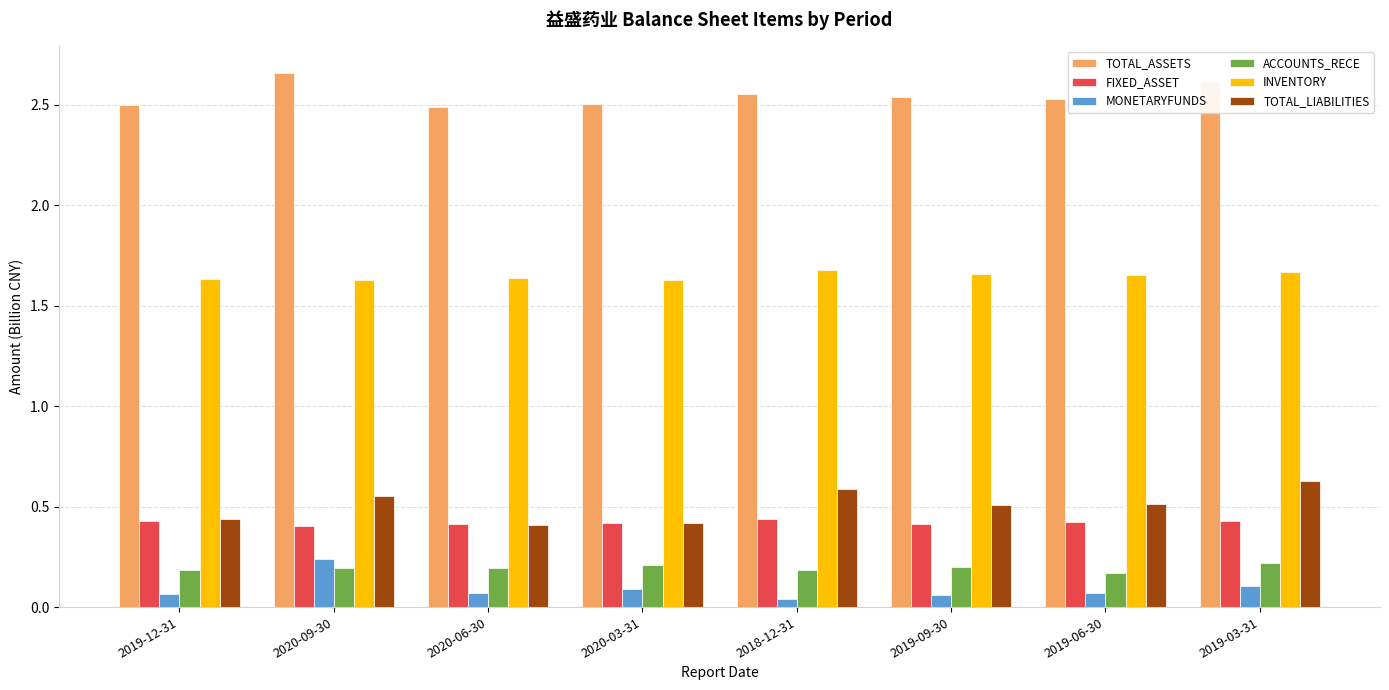

Is the value of TOTAL_ASSETS at 2019-03-31 greater than the value of INVENTORY at 2019-09-30?

Yes